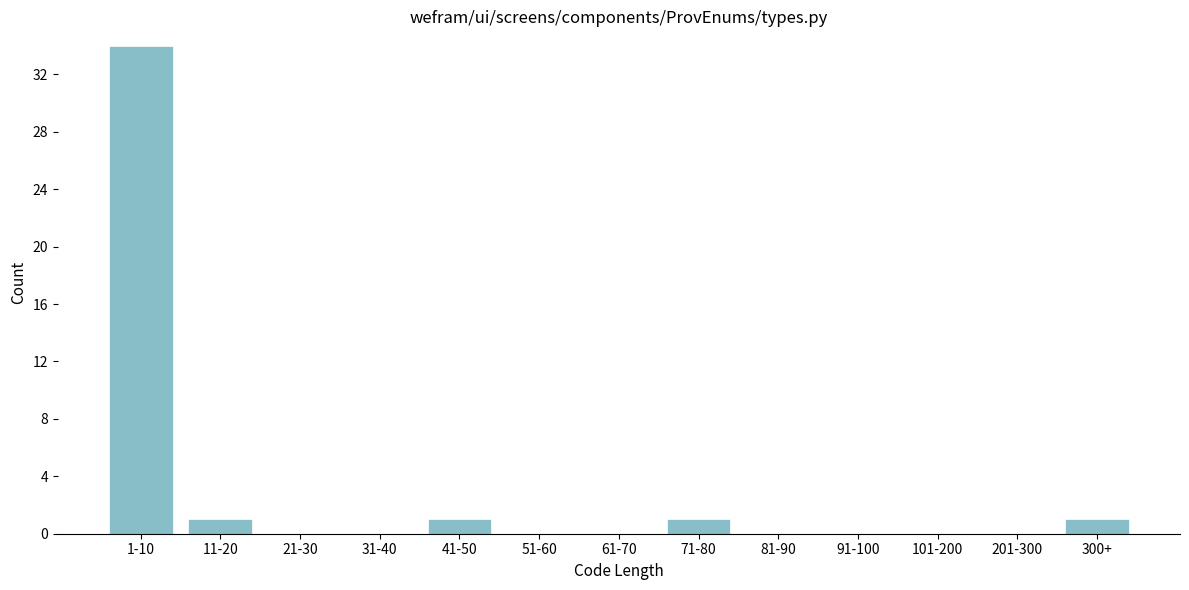

Reading right to left, extract all data points from this chart.

300+=1	201-300=0	101-200=0	91-100=0	81-90=0	71-80=1	61-70=0	51-60=0	41-50=1	31-40=0	21-30=0	11-20=1	1-10=34